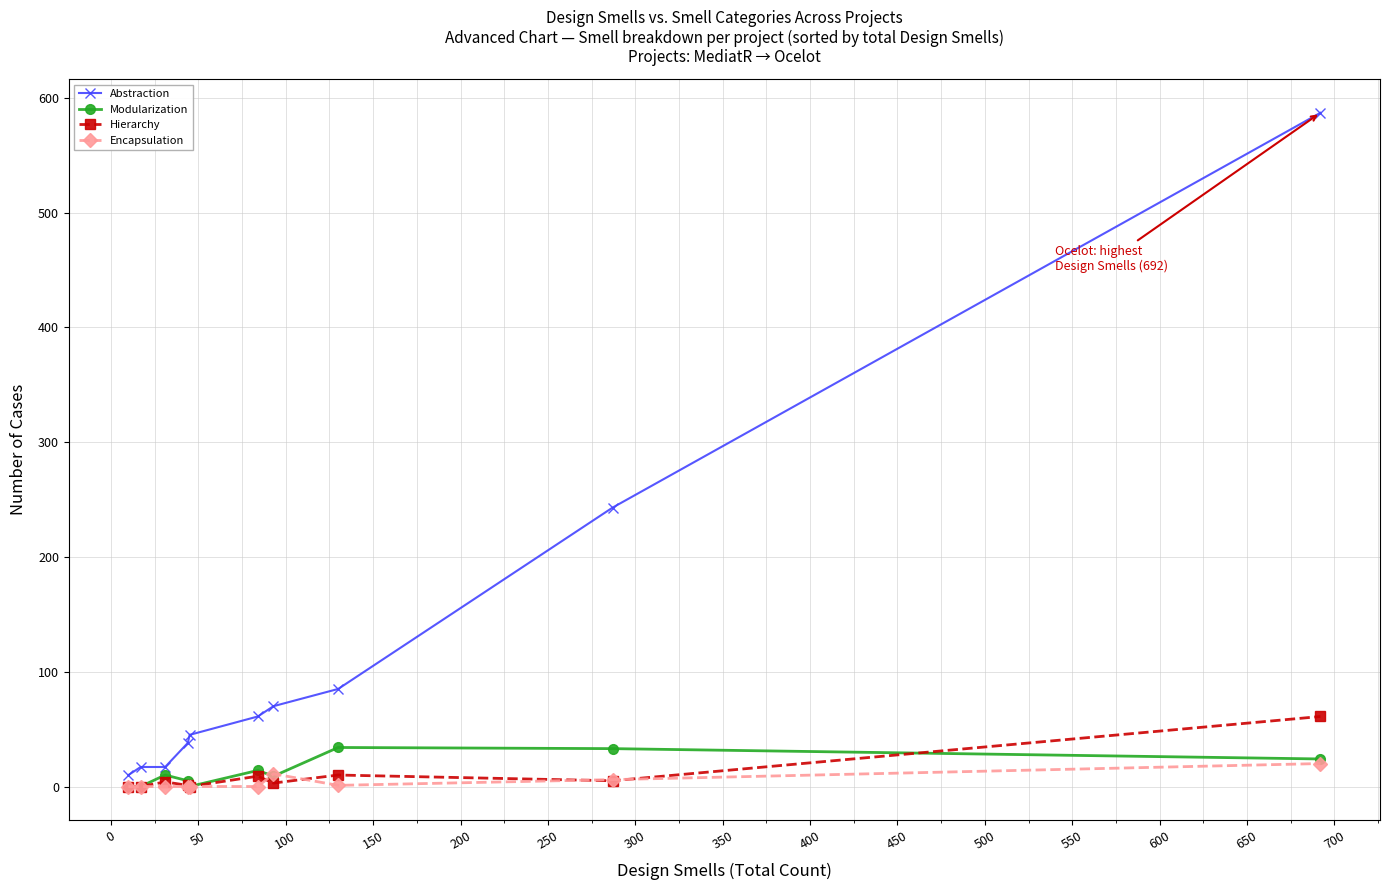

What is the maximum value for Abstraction?

587